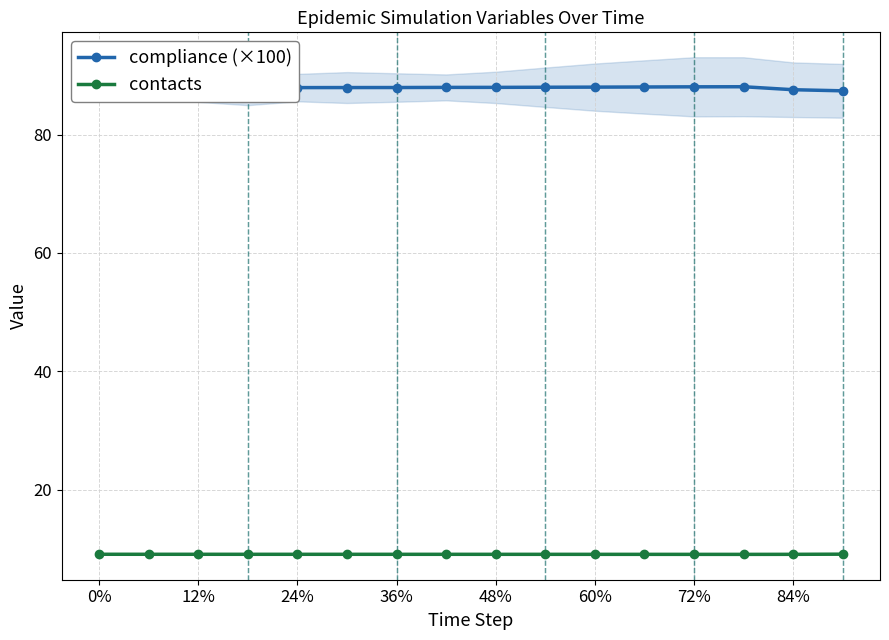

Where is compliance (×100) nearest to the value 87?

15